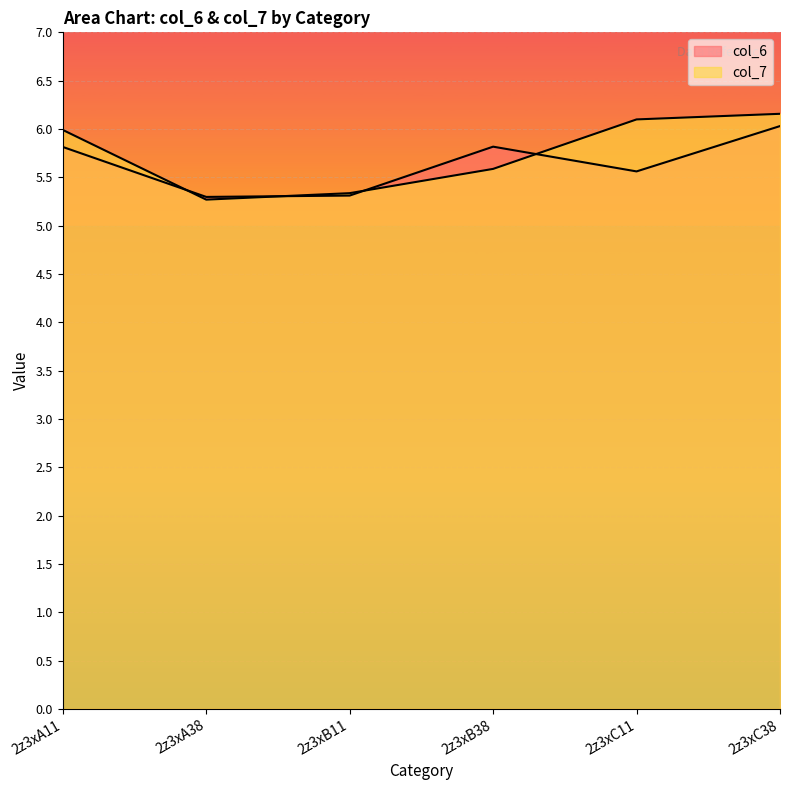

What are all the series names shown in the legend?

col_6, col_7